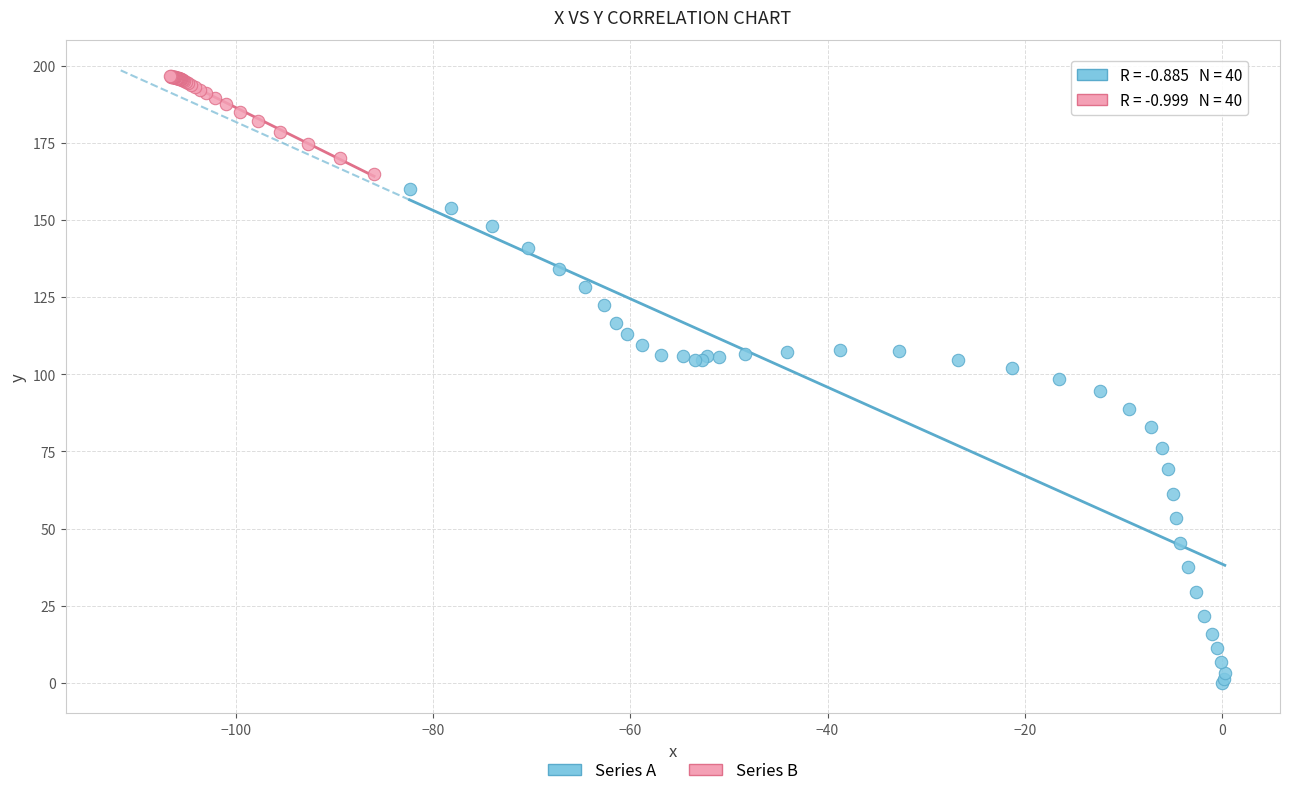

Which series reaches the minimum Y coordinate?

Series A